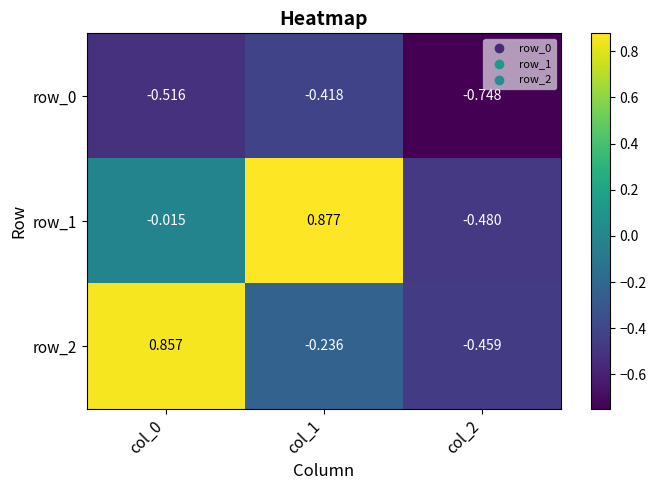

Is the value of row_0 at col_1 greater than the value of row_1 at col_1?

No